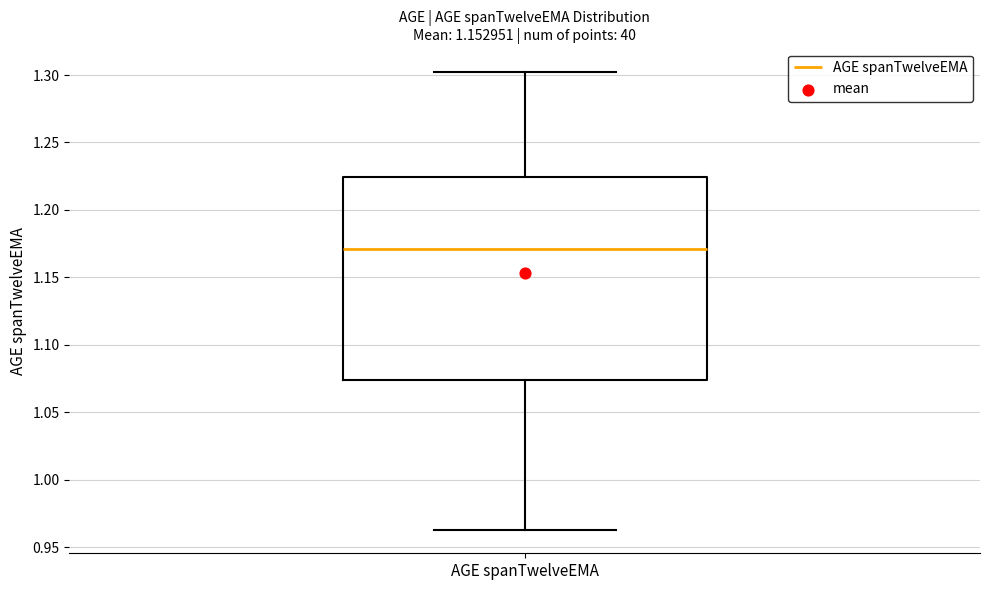

Where does the lower whisker of the box for AGE spanTwelveEMA end on the y-axis? The values are not printed on the chart, so give them approximately, as read against the axis.

0.960